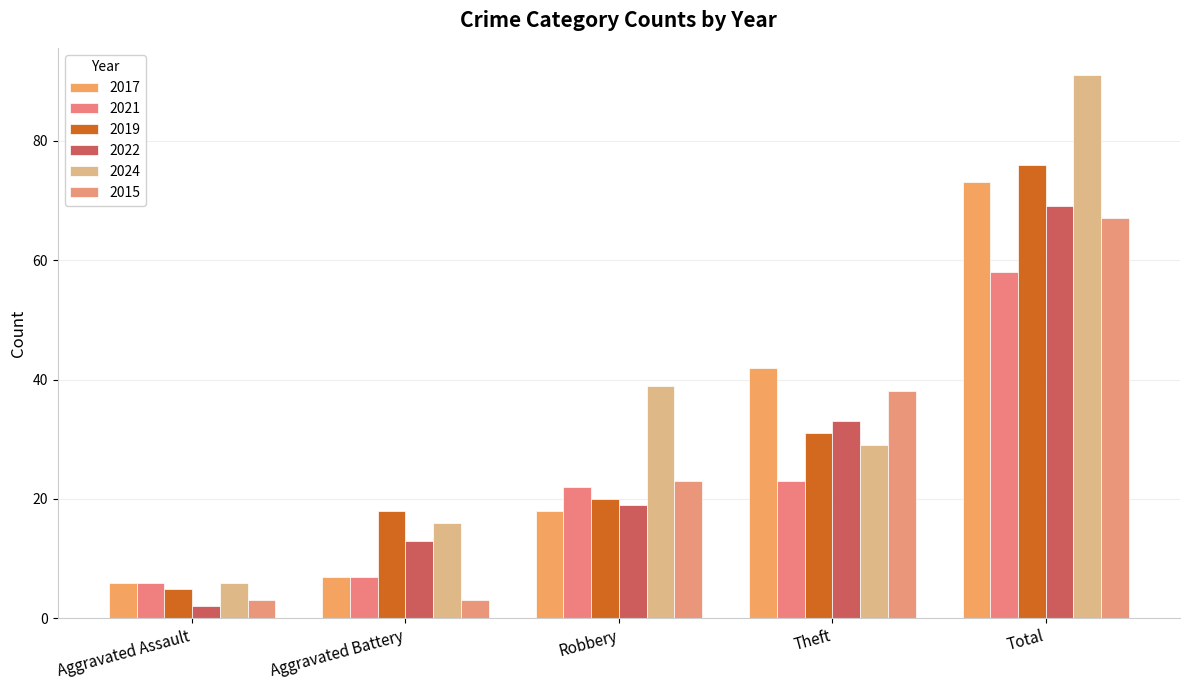

At Aggravated Assault, list the series in order from largest to smallest.

2017, 2021, 2024, 2019, 2015, 2022